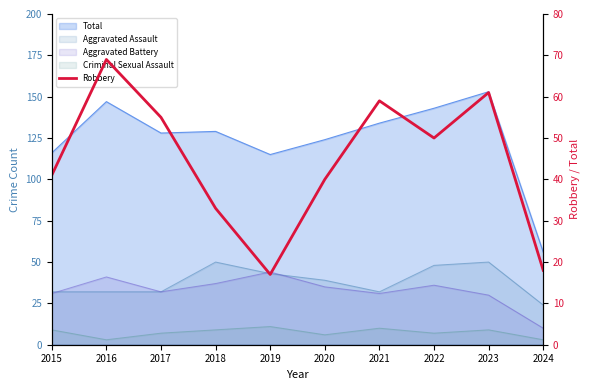

Reading right to left, what are all the values shown in this chart?

2024=18	2023=61	2022=50	2021=59	2020=40	2019=17	2018=33	2017=55	2016=69	2015=41